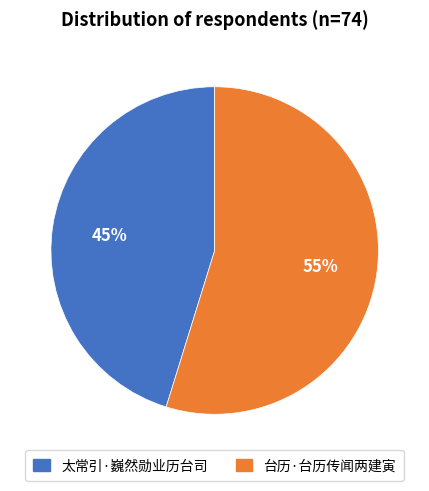

True or false: 台历·台历传闻两建寅 accounts for 43% of the total.

False